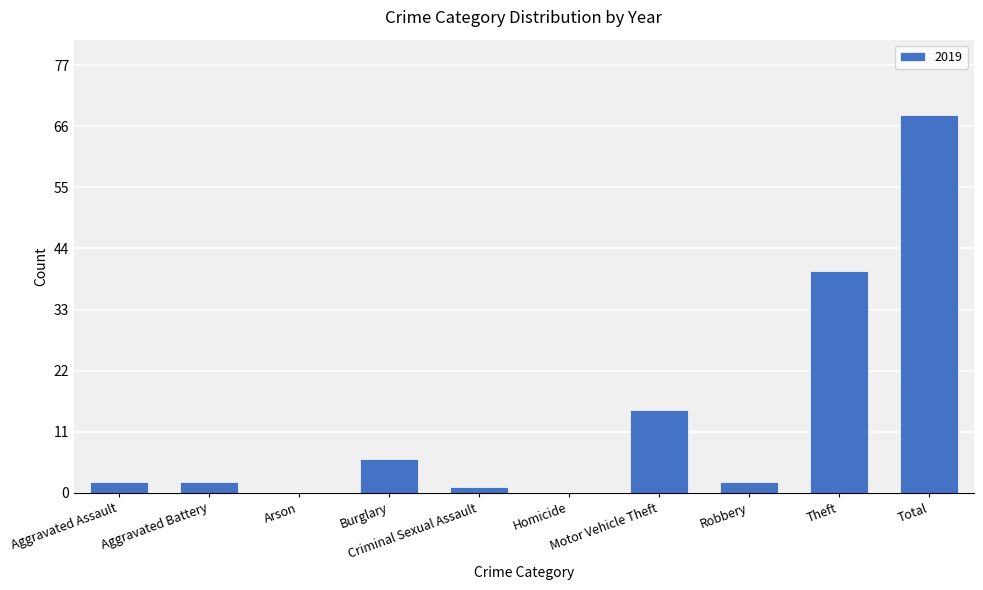

What is the greatest value displayed?

68